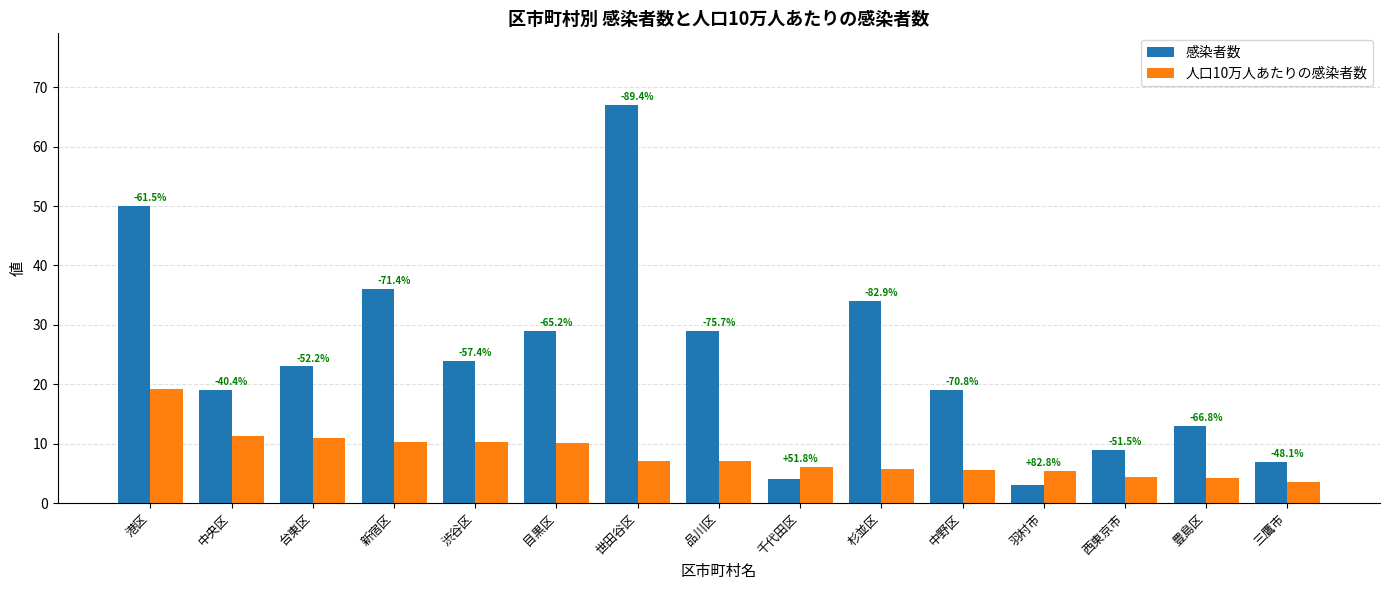

What is the average value of the 人口10万人あたりの感染者数 series?

8.1